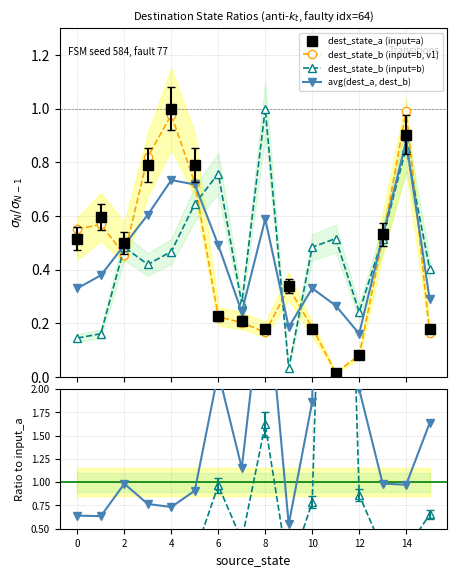

Is it true that dest_state_b (input=b) equals 0.3 at 8?

False